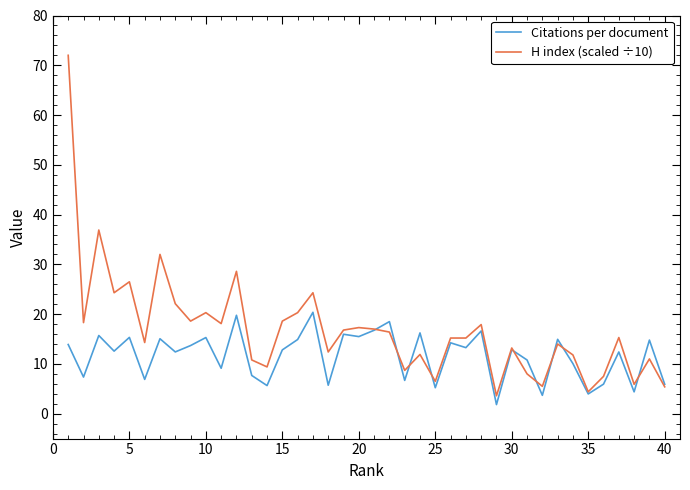

List the series in order of their overall mean, highest first.

H index (scaled ÷10), Citations per document